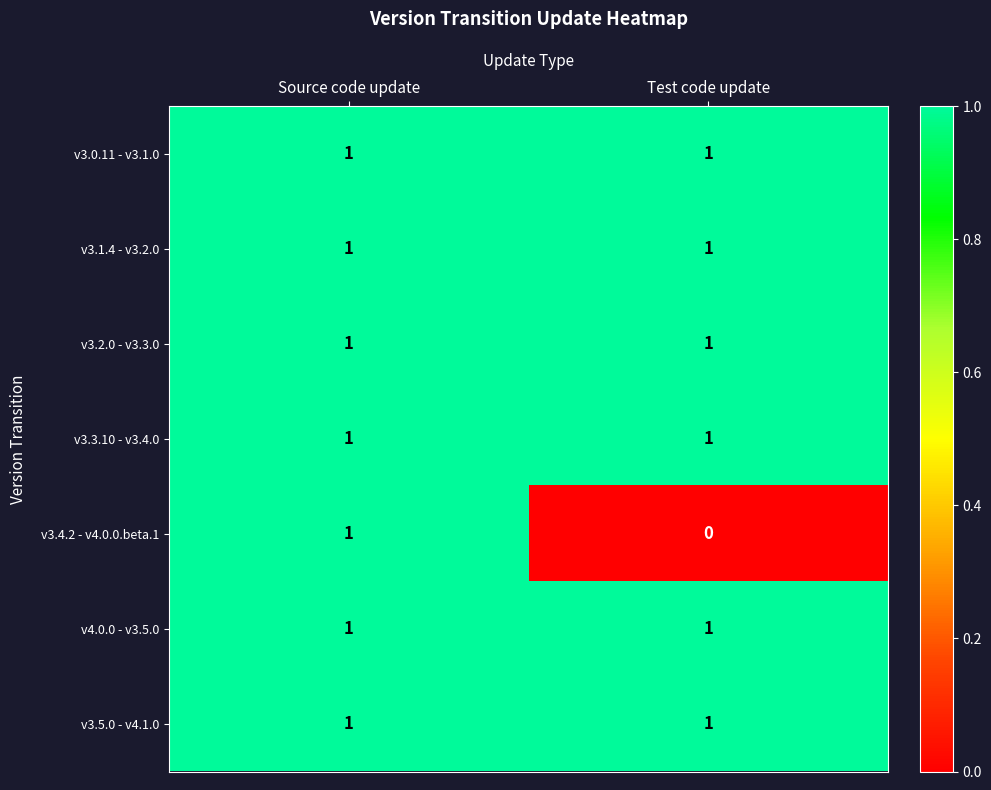

Which category has the lowest value in the v3.4.2 - v4.0.0.beta.1 series?

Test code update